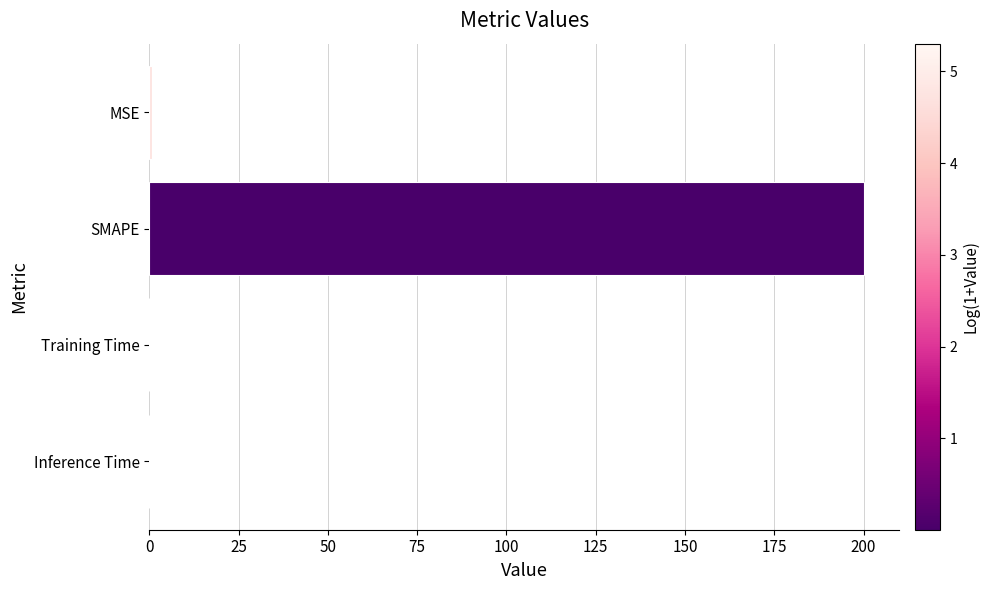

The value at Training Time is 0.0. True or false?

True